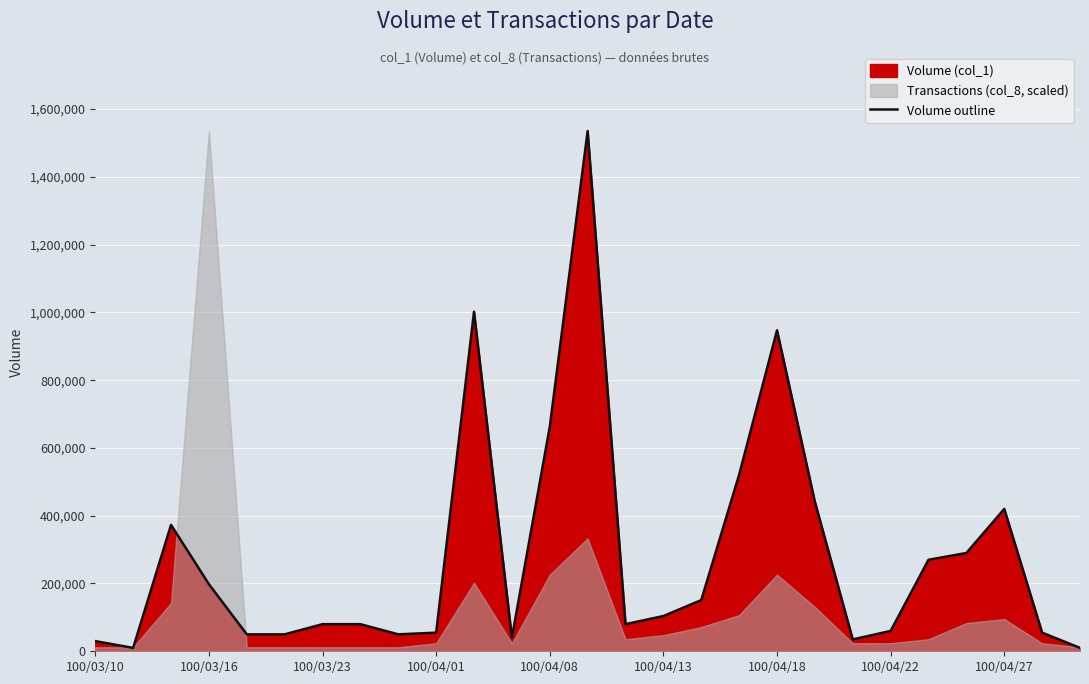

At which label is Volume outline closest to 772500?

100/04/08